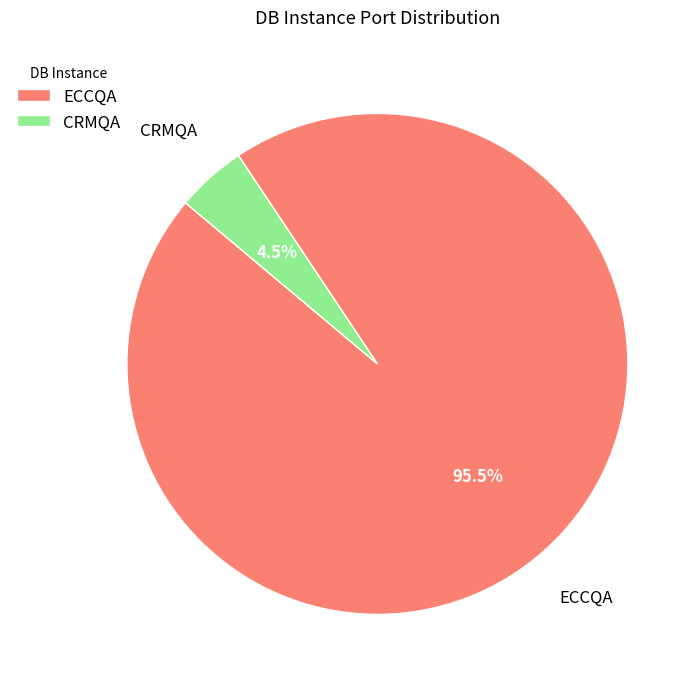

Which slice is the smallest?

CRMQA